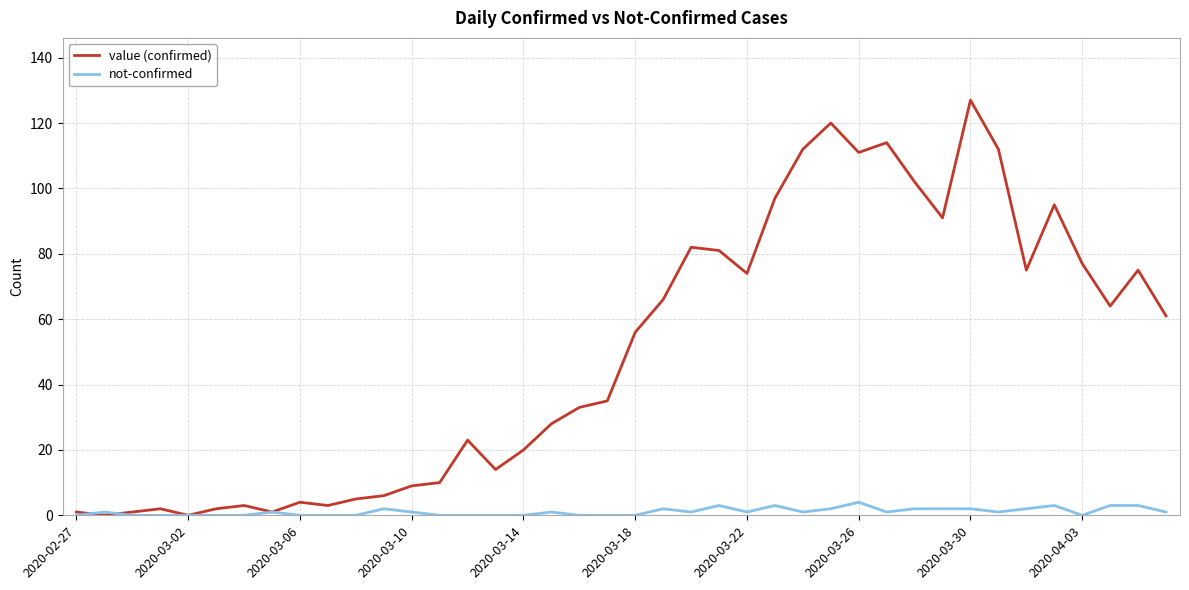

Which series has the widest spread of values?

value (confirmed)